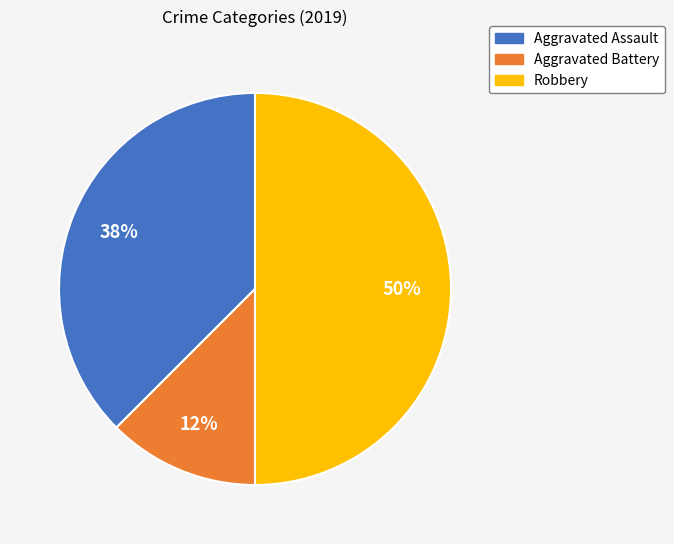

What is the ratio of the value at Aggravated Battery to the value at Aggravated Assault?

0.3